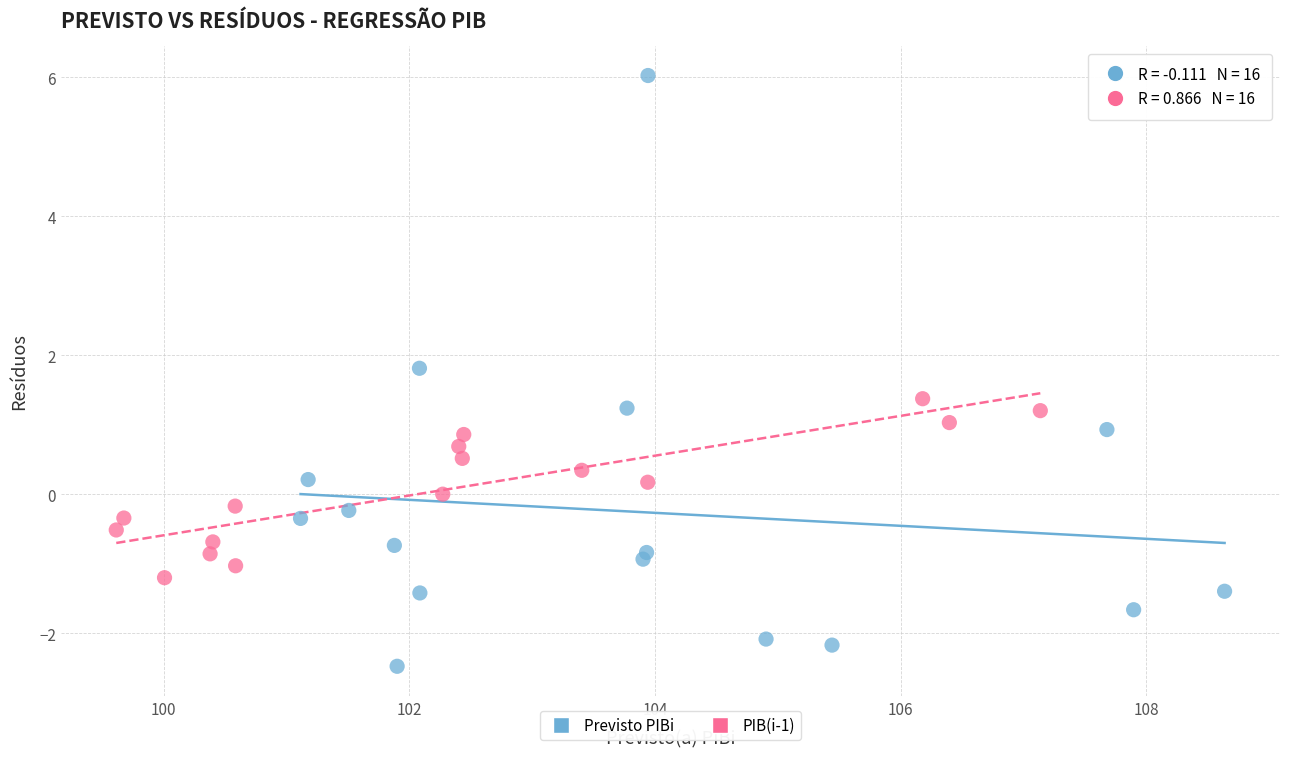

Which series reaches the maximum Y coordinate?

Previsto PIBi